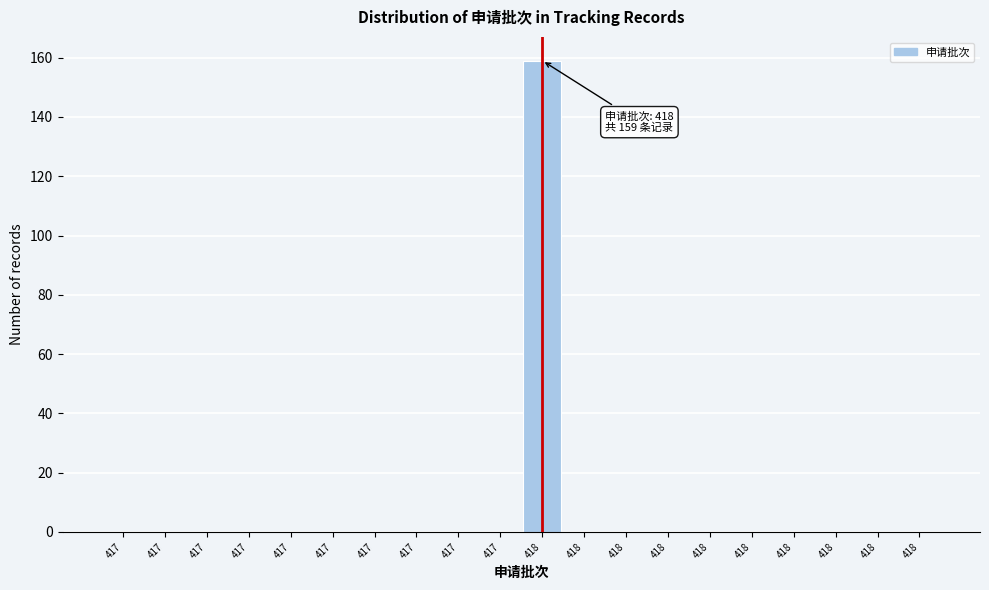

How many data points does each series have?

20